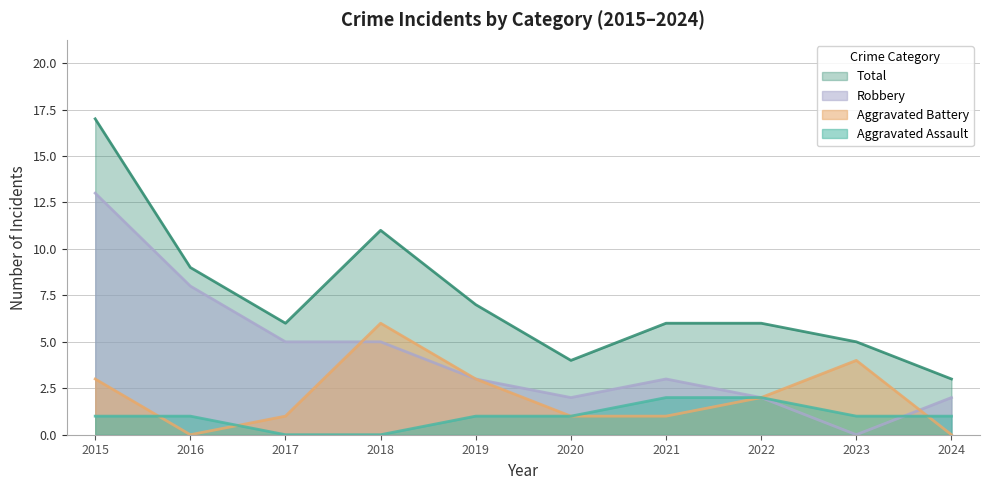

What is the greatest value displayed?

17